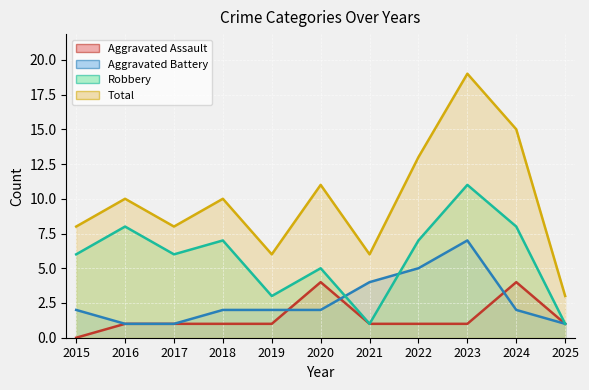

At which category does Total reach its first local peak?

2016